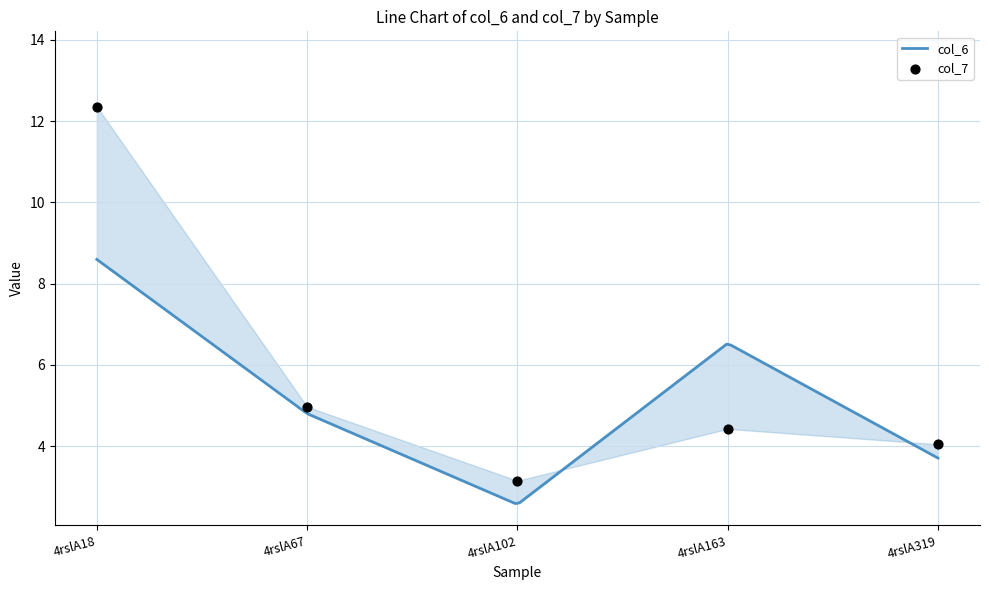

Approximately how many times larger is the value at 4rslA67 compared to 4rslA102?

1.6